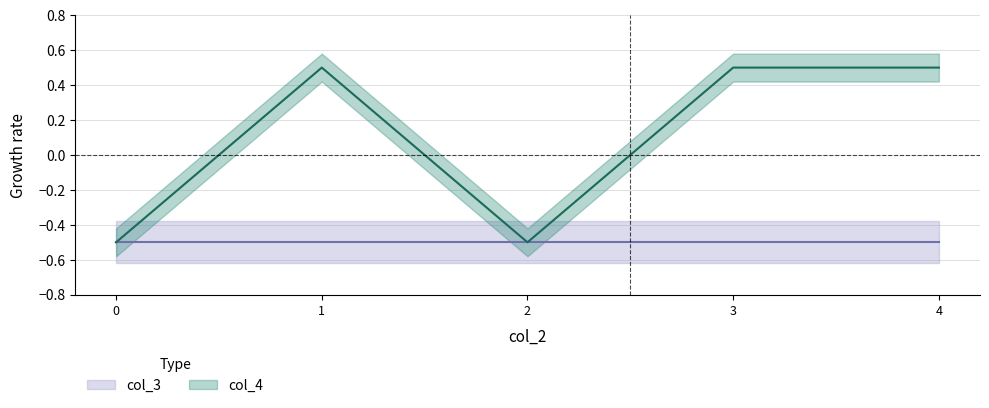

Reading left to right, list all the values displayed in this chart.

0=-0.5	1=0.5	2=-0.5	3=0.5	4=0.5